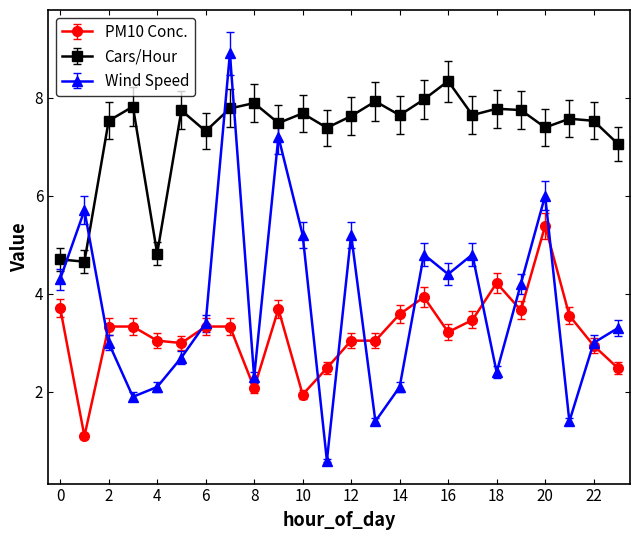

True or false: PM10 Conc. and Cars/Hour cross at least once.

False